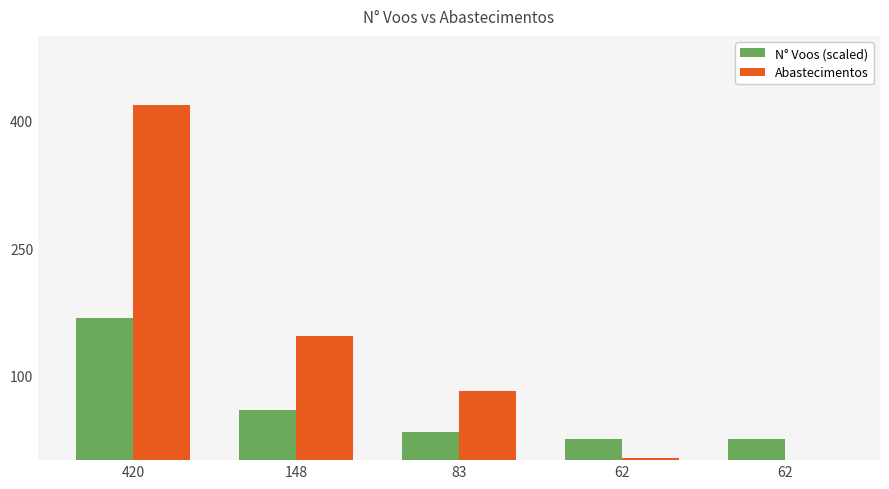

What is the difference between the Abastecimentos values at 420 and 148?

272